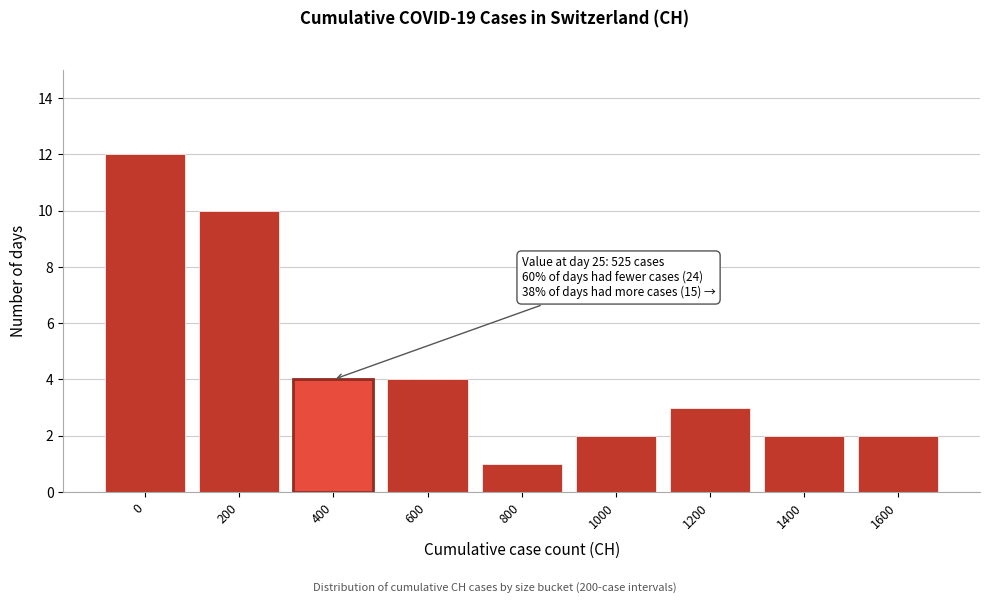

Reading left to right, what are all the values shown in this chart?

0=12	200=10	400=4	600=4	800=1	1000=2	1200=3	1400=2	1600=2